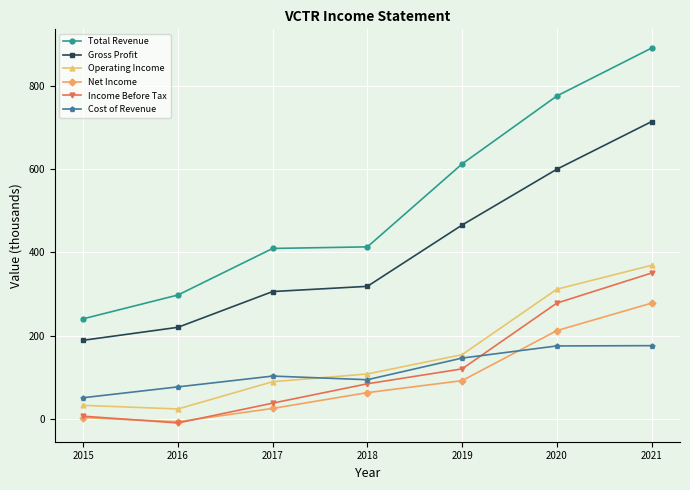

Which category has the highest value in the Gross Profit series?

2021